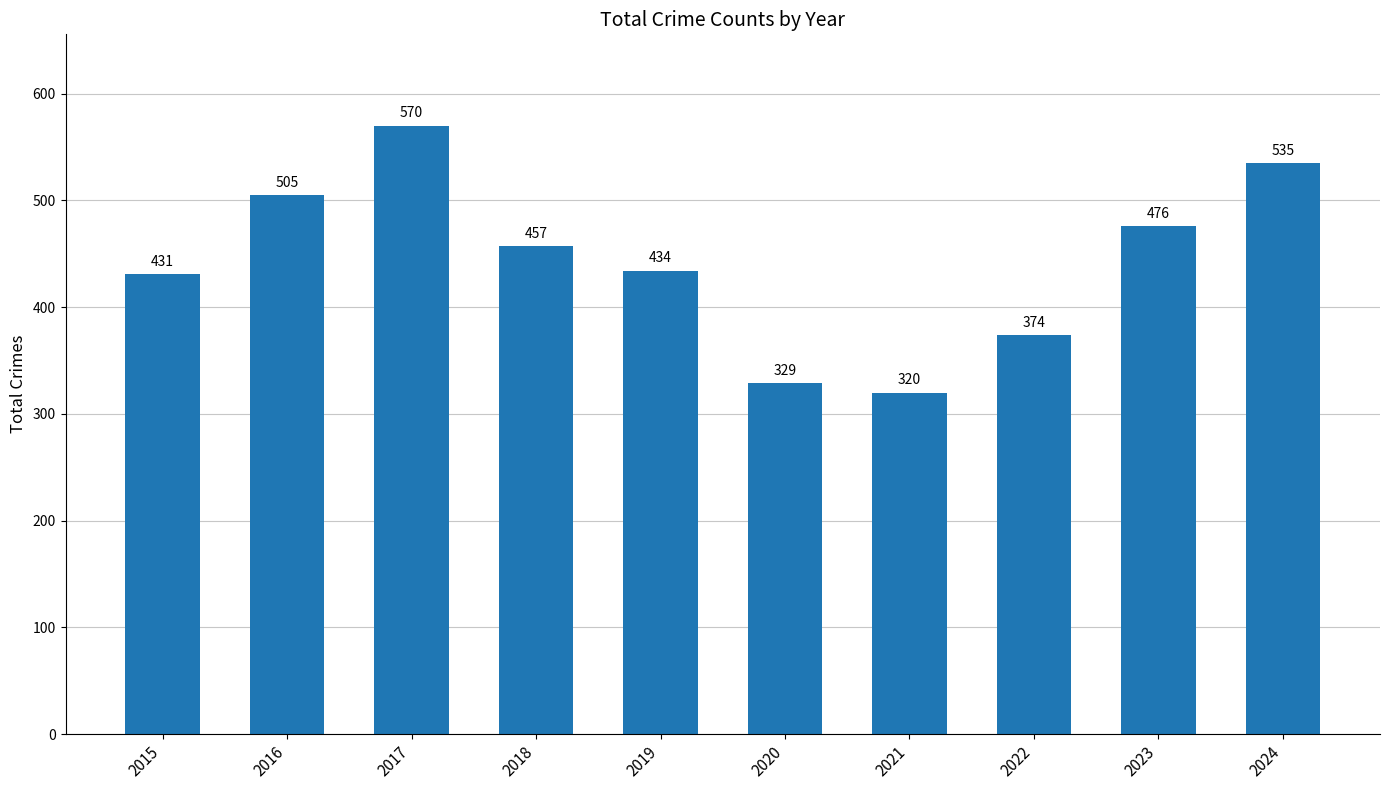

Which label corresponds to the smallest value in the chart?

2021